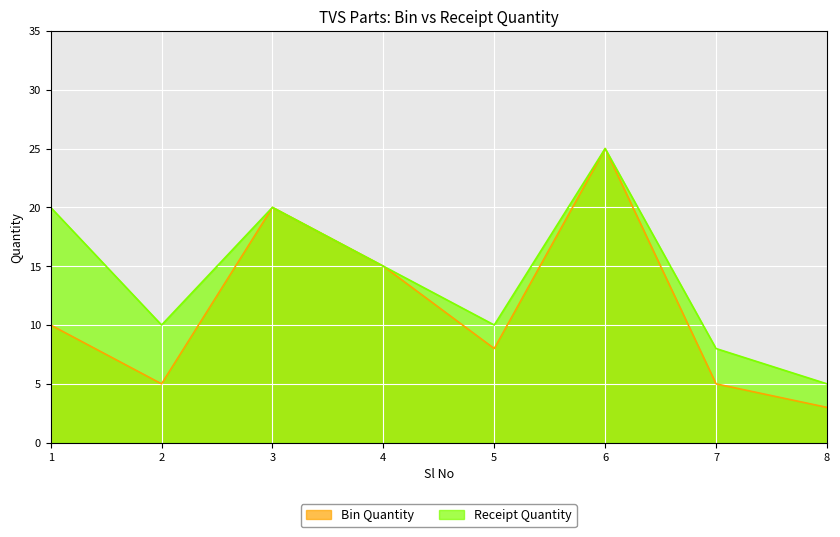

What is the maximum value shown in the chart?

25